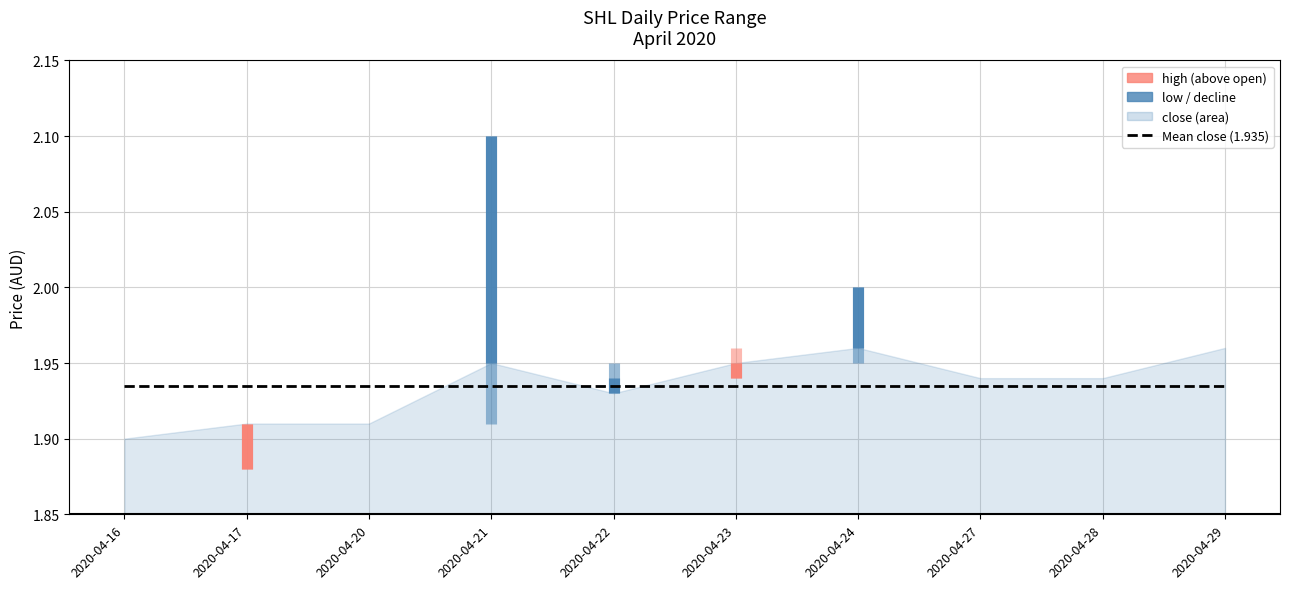

Where is the first local minimum for open?

2020-04-17